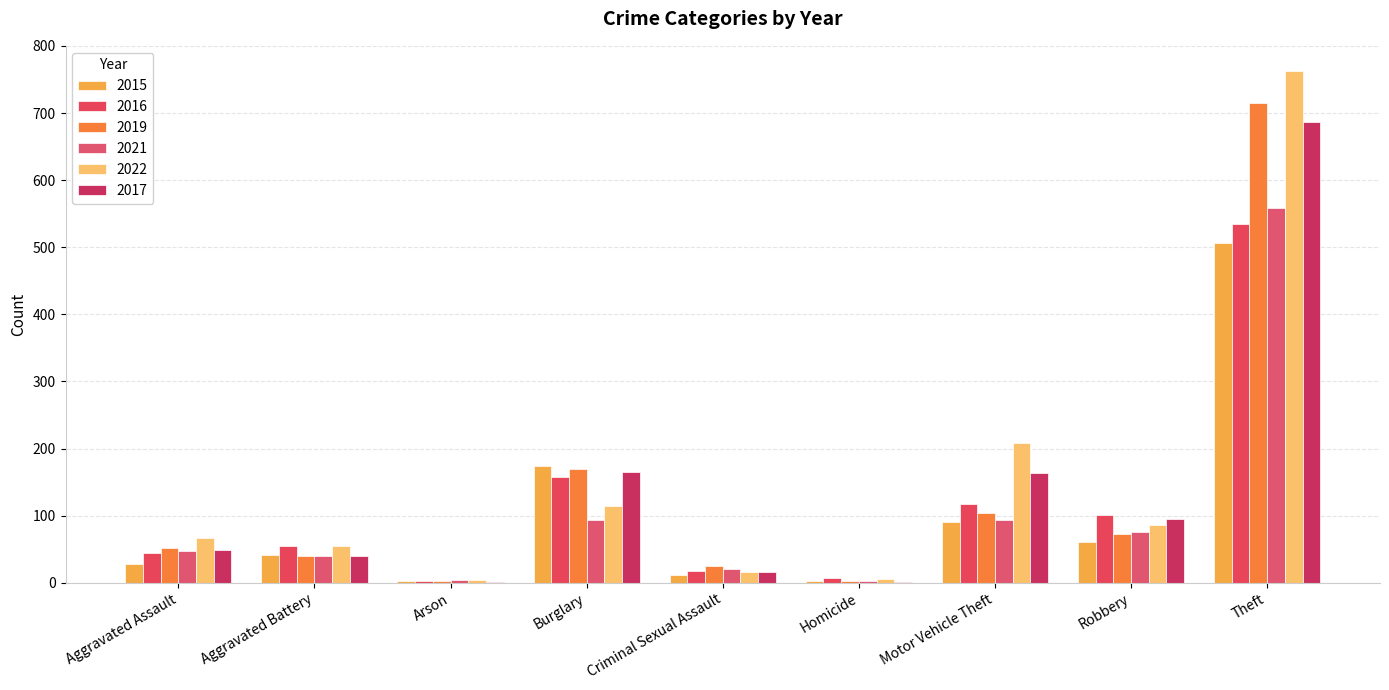

What is the average value of the 2022 series?

146